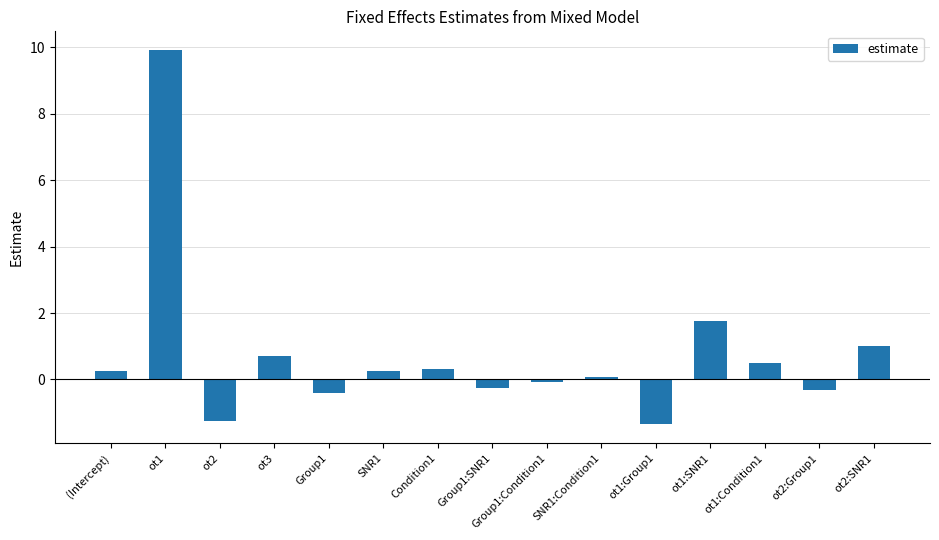

What is the value of the 5th bar from the left?

-0.4